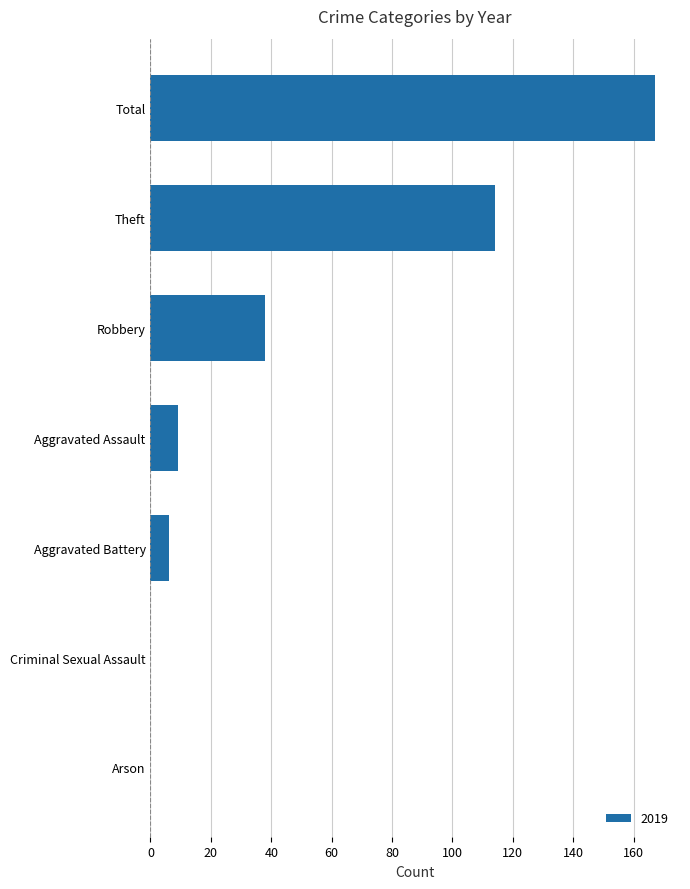

The chart shows a value of 114 at Theft. True or false?

True